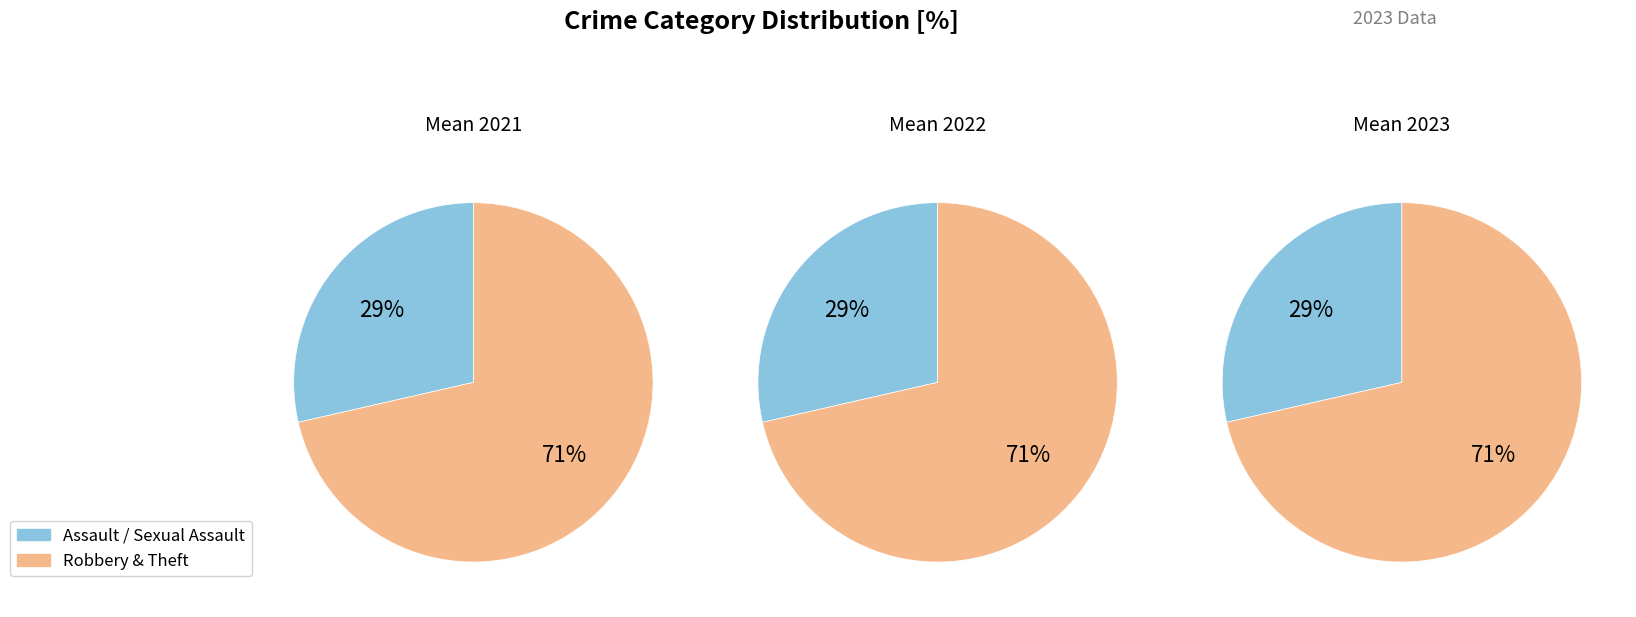

True or false: Aggravated Battery accounts for 0% of the total.

True